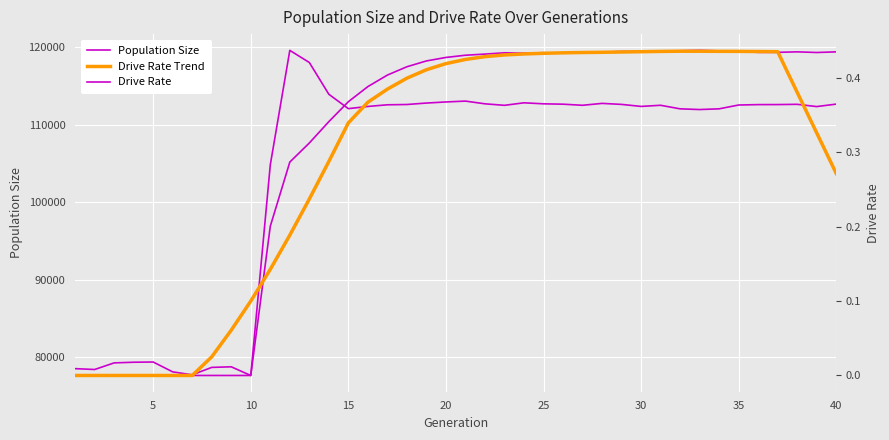

True or false: Drive Rate has a value of 0.7 at 18.

False